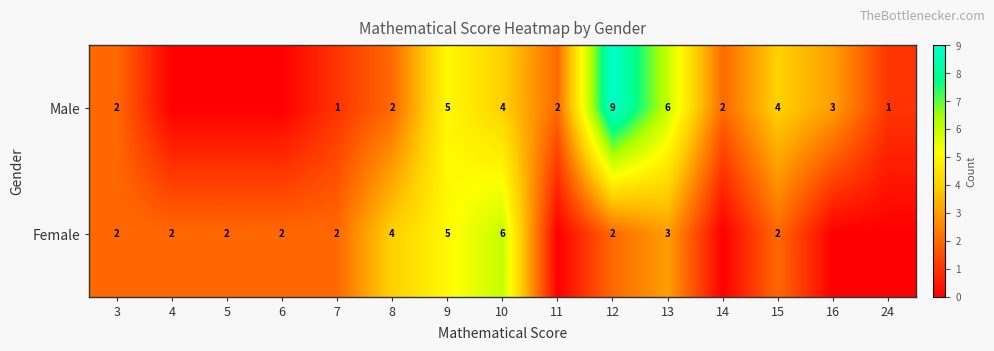

Count the number of categories in the chart.

15